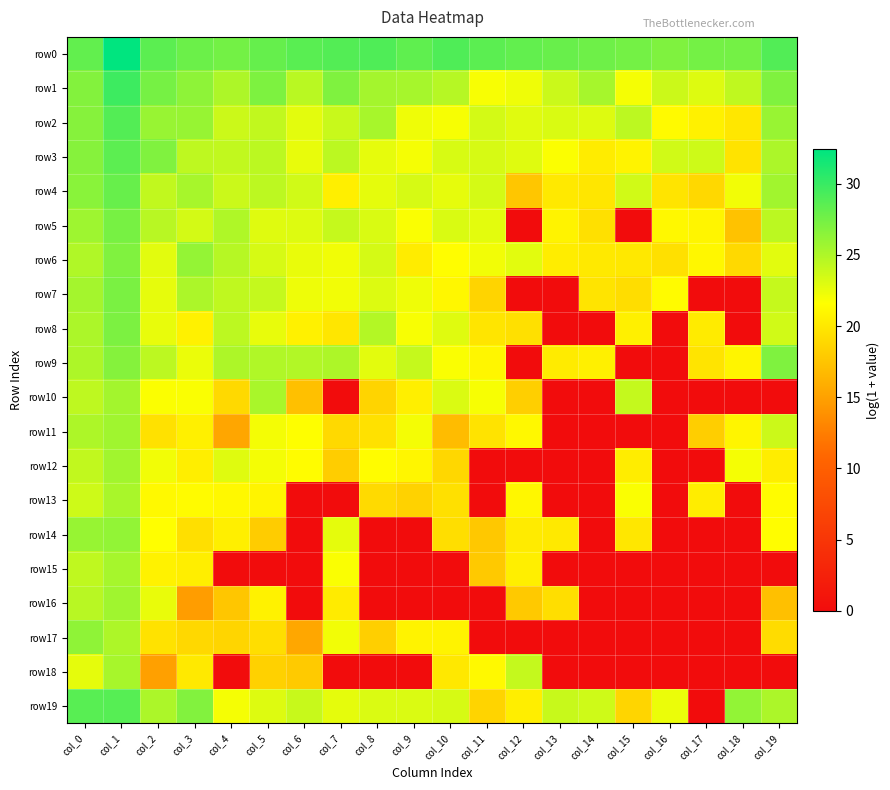

What is the greatest value displayed?

32.4